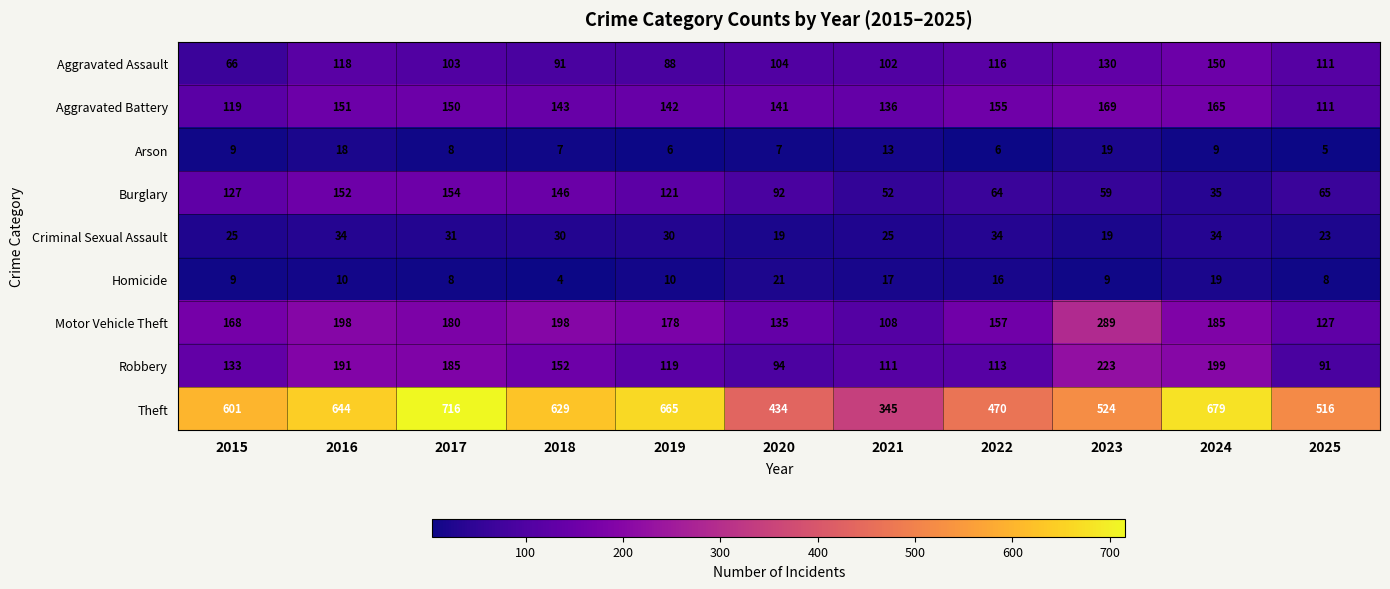

Count the number of data series in this chart.

9